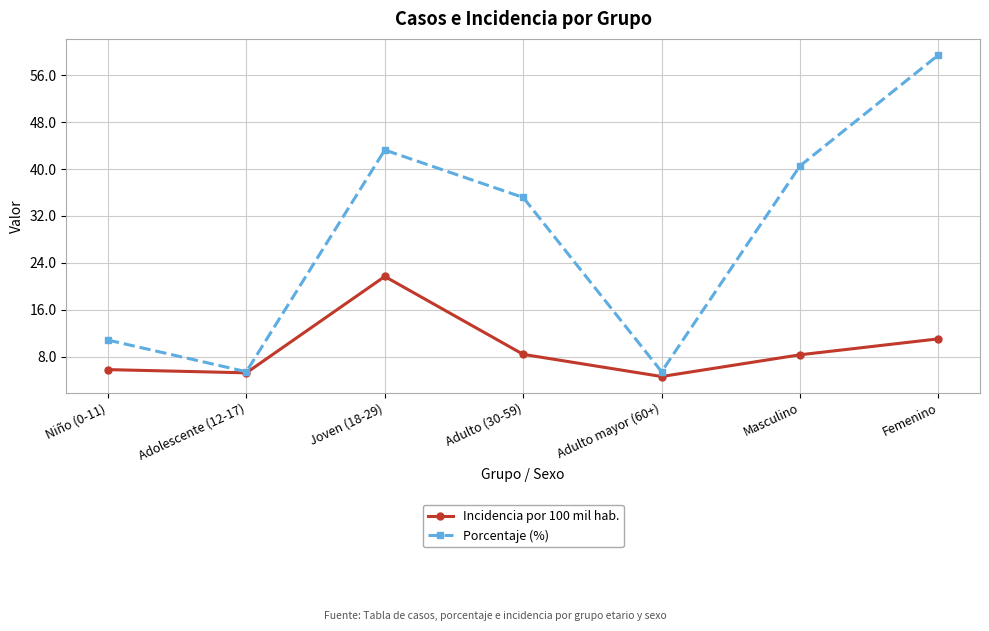

Which series has the largest range (max minus min)?

Porcentaje (%)